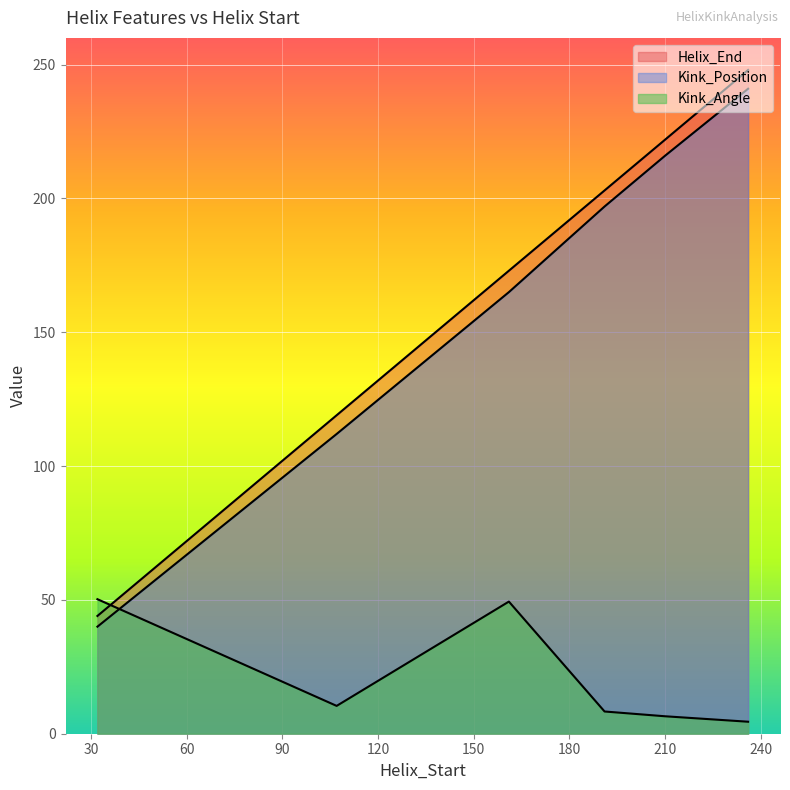

True or false: Kink_Angle and Kink_Position intersect in this chart.

True